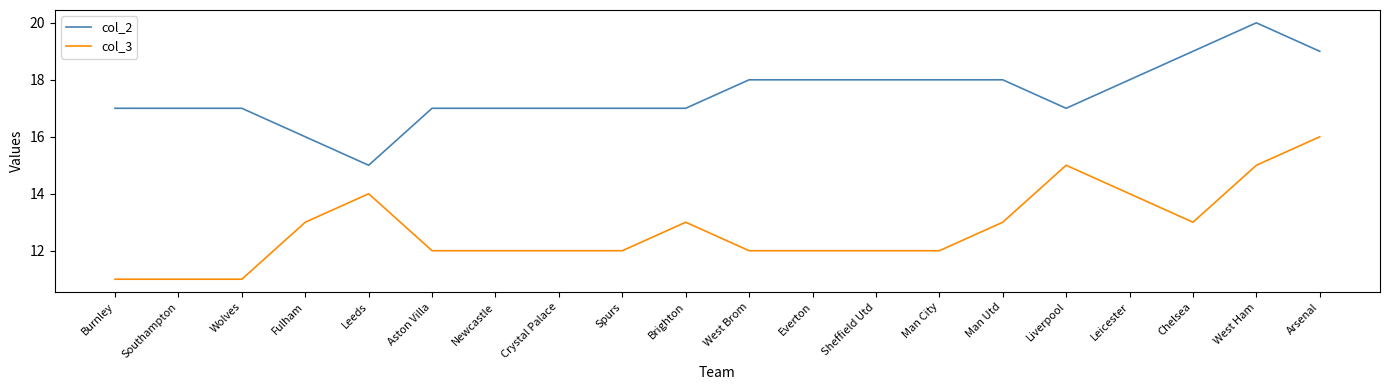

What is the average value of the col_2 series?

18